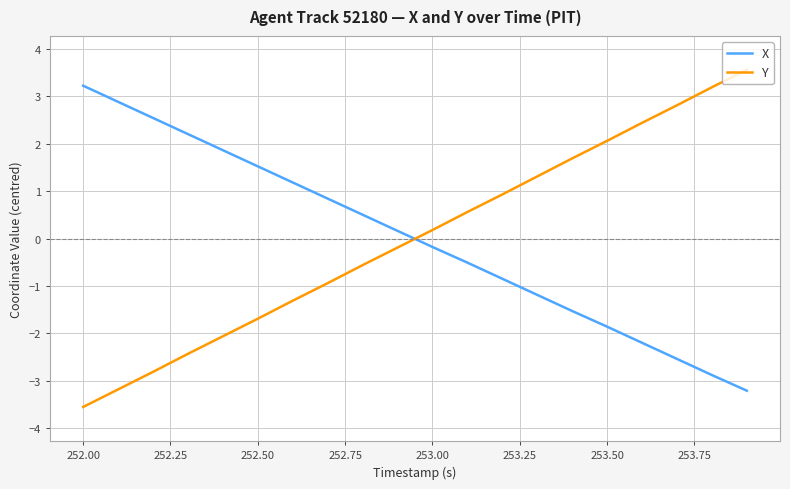

What is the maximum value for X?

3.2